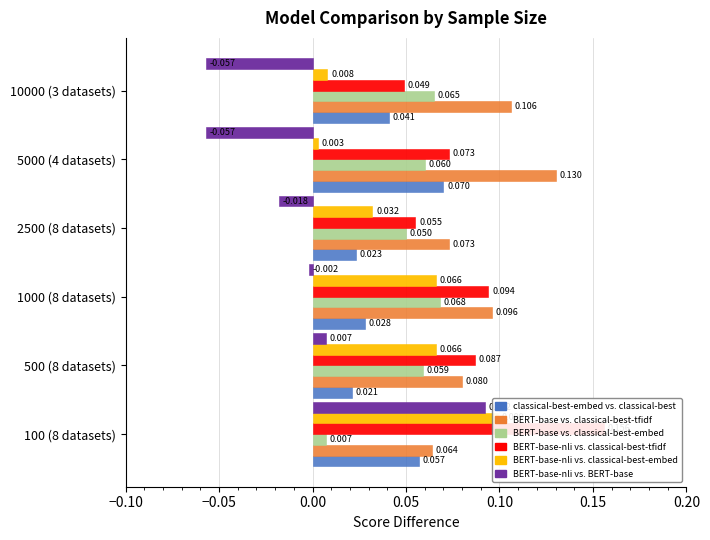

Does the chart contain any negative values?

Yes